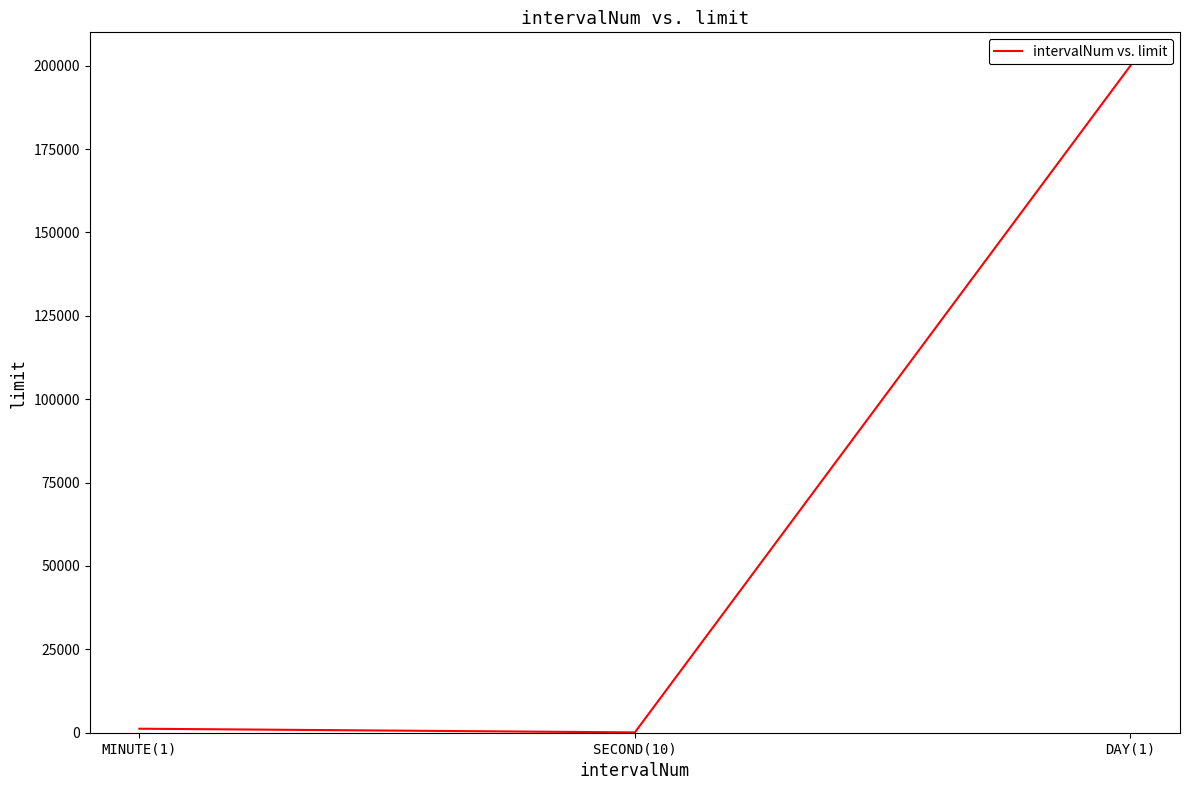

Is it true that the value at DAY(1) is 200000?

True